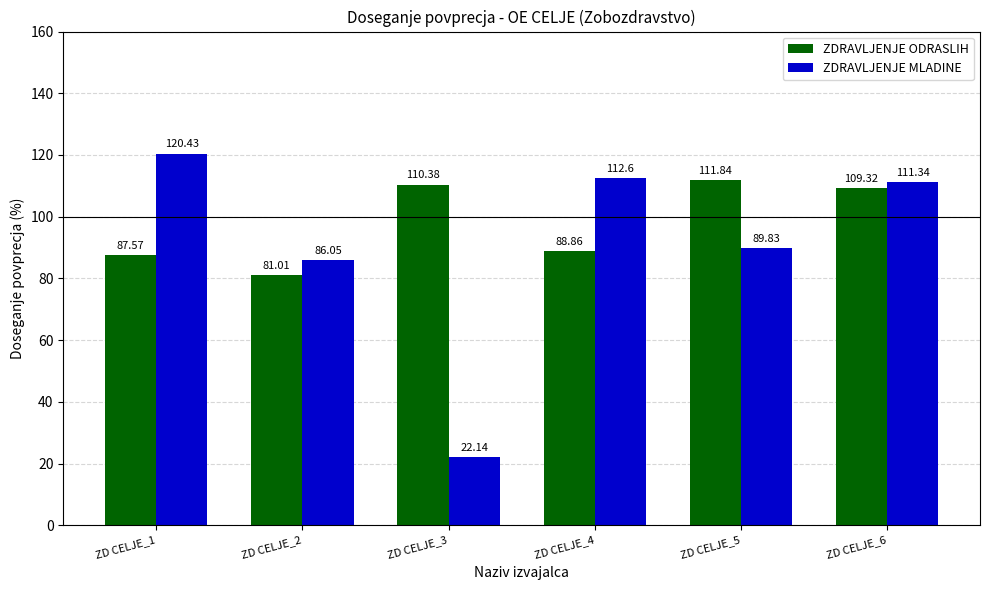

Is the value of ZDRAVLJENJE MLADINE at ZD CELJE_1 greater than the value of ZDRAVLJENJE ODRASLIH at ZD CELJE_2?

Yes